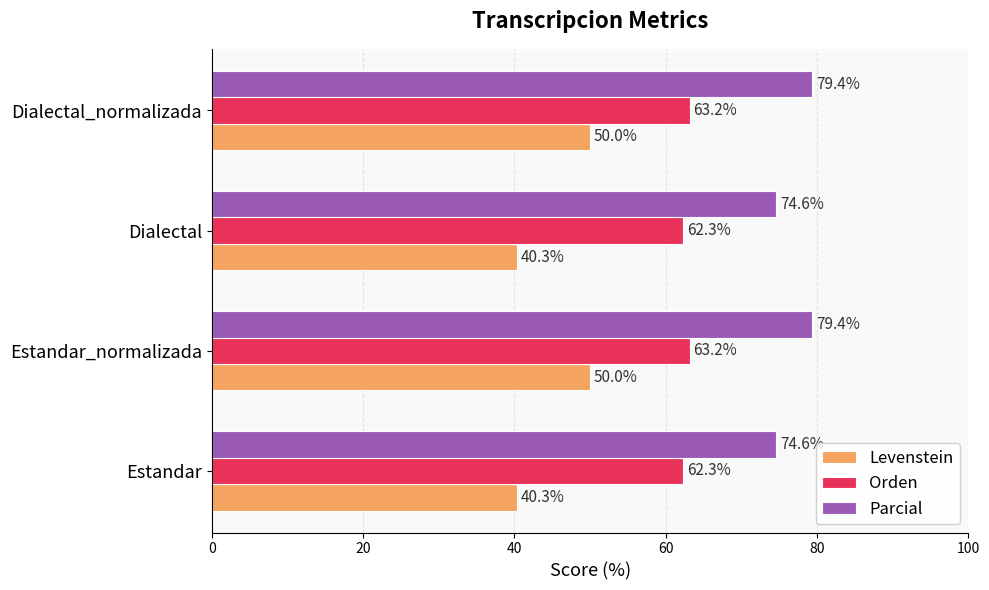

At Estandar, list the series in order from smallest to largest.

Levenstein, Orden, Parcial